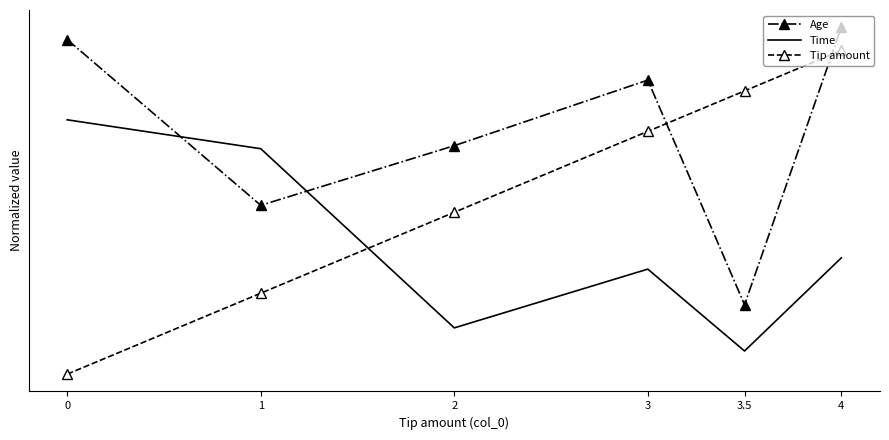

Which has a higher value, 2 or 1?

2